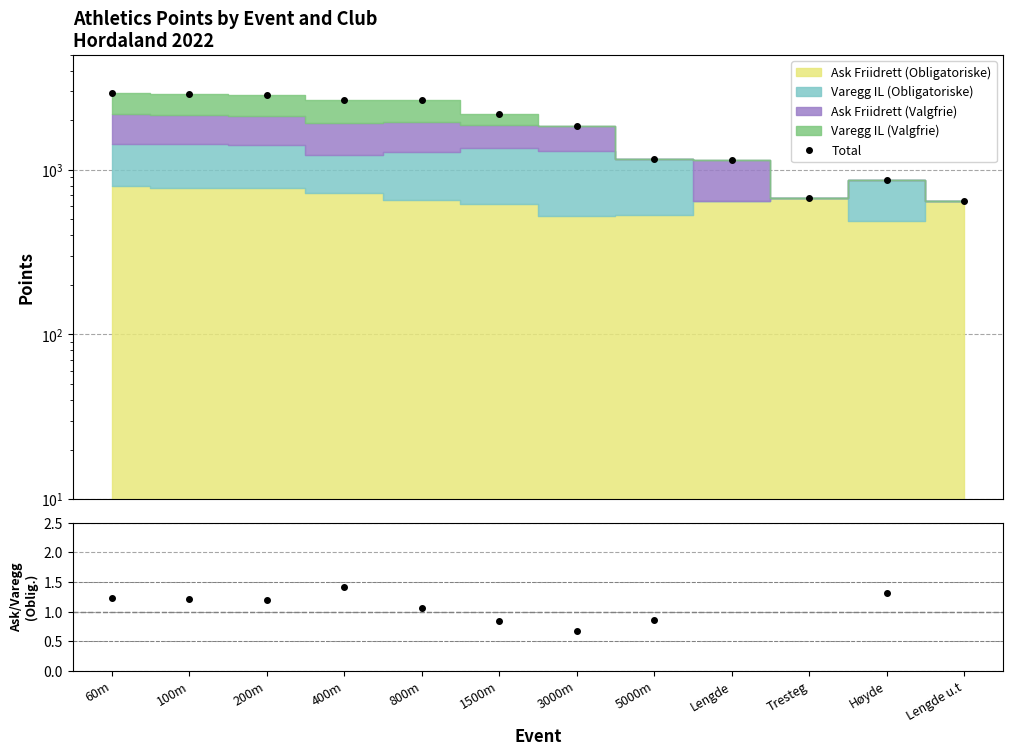

Which label corresponds to the largest value in the chart?

60m